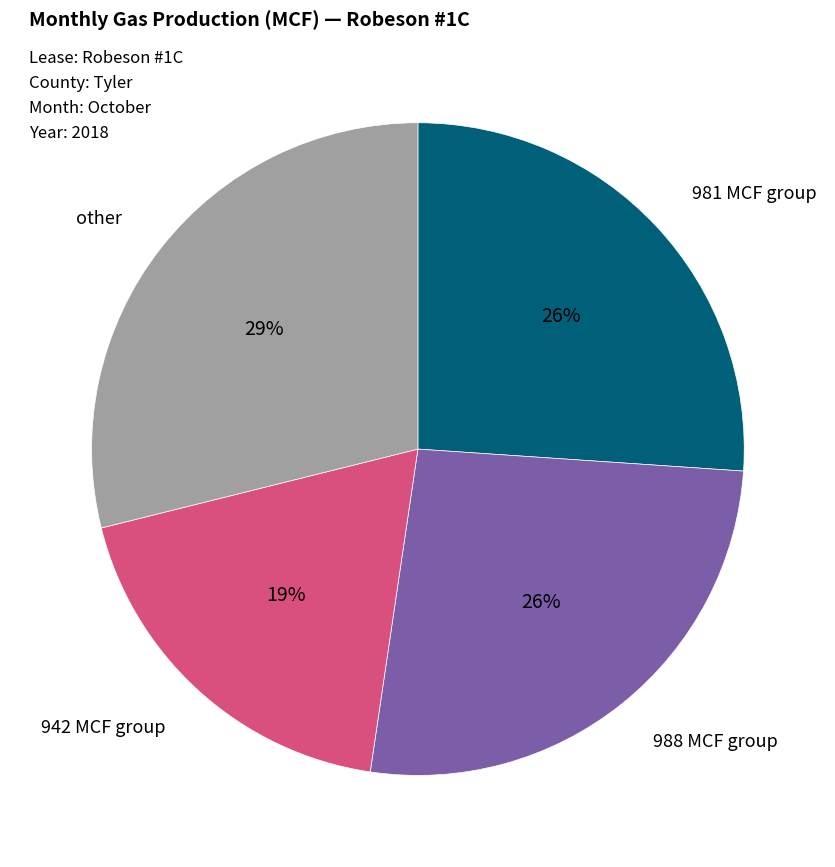

To the nearest percent, what is the difference between the largest and smallest slice percentages?

10%